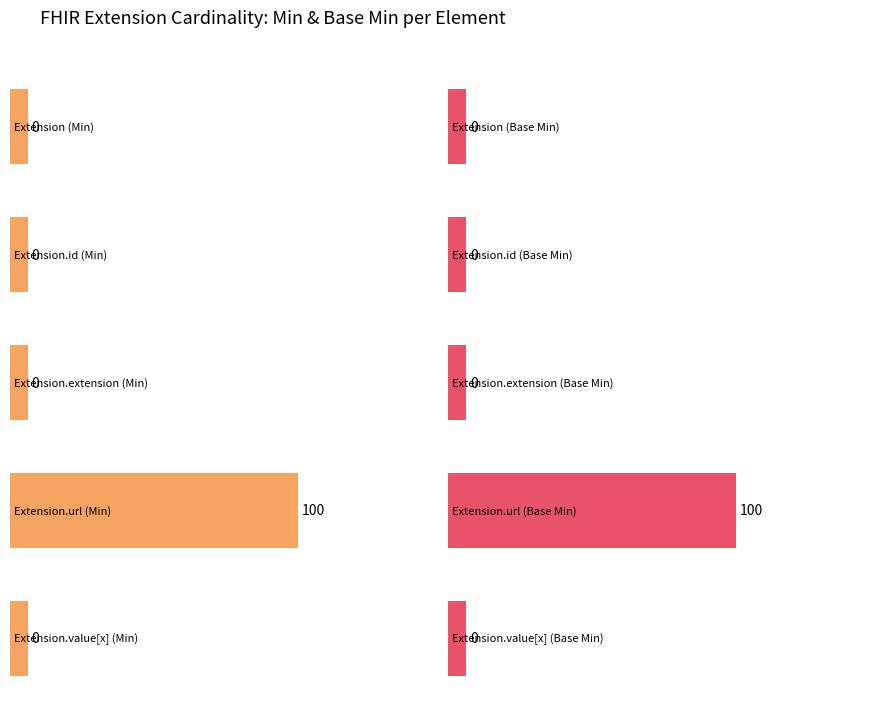

Does the chart contain stacked bars?

No